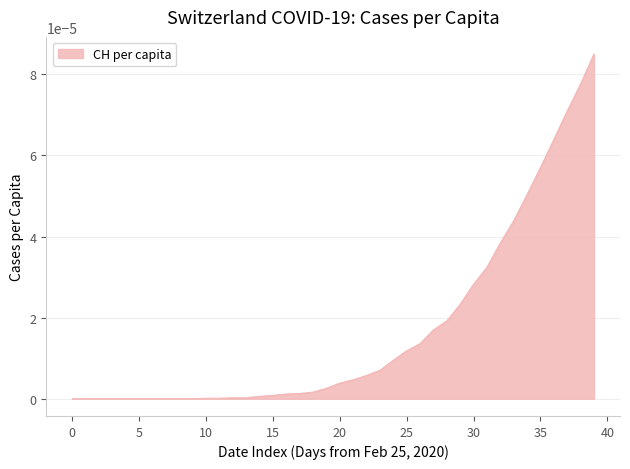

Does the chart display data point markers on the line(s)?

No